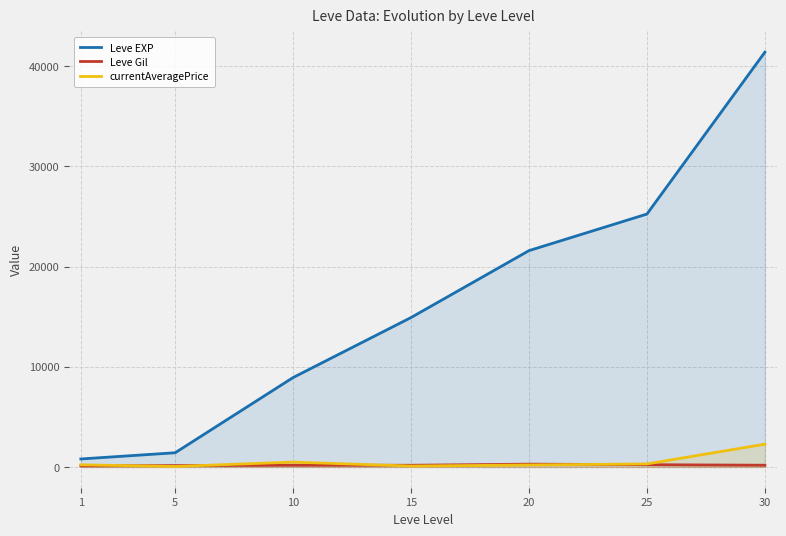

Which has a higher value, 15 or 20?

20